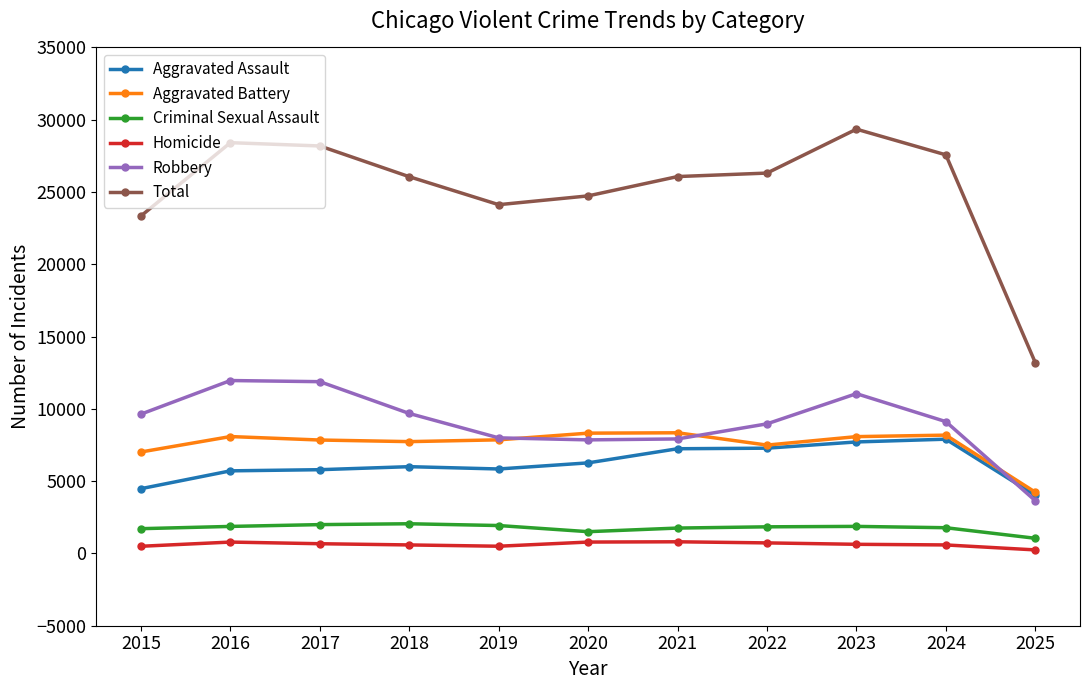

Which series has the widest spread of values?

Total